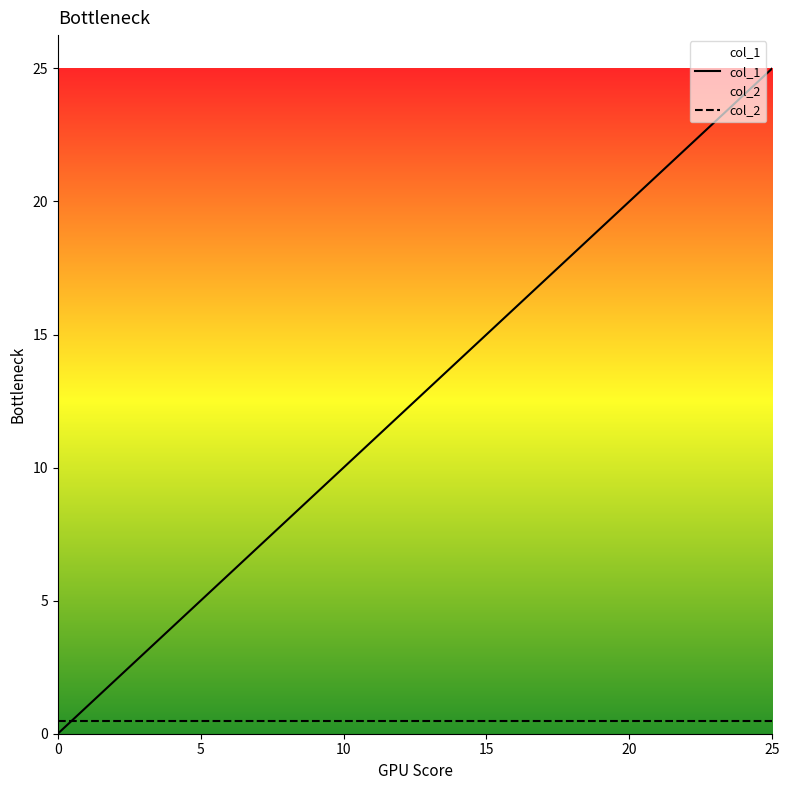

Between 6 and 10, which is larger?

10